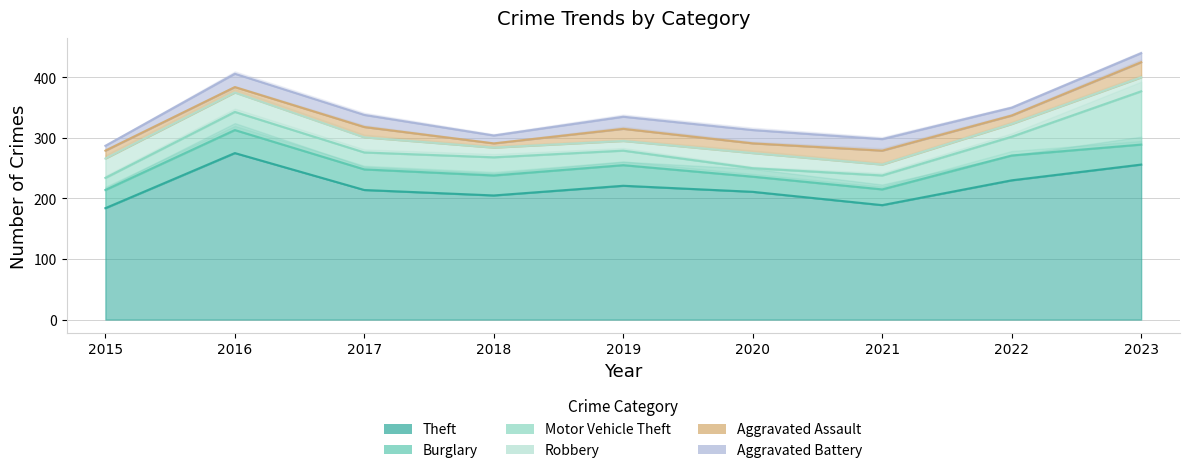

Is it true that Aggravated Assault equals 14 at 2022?

True